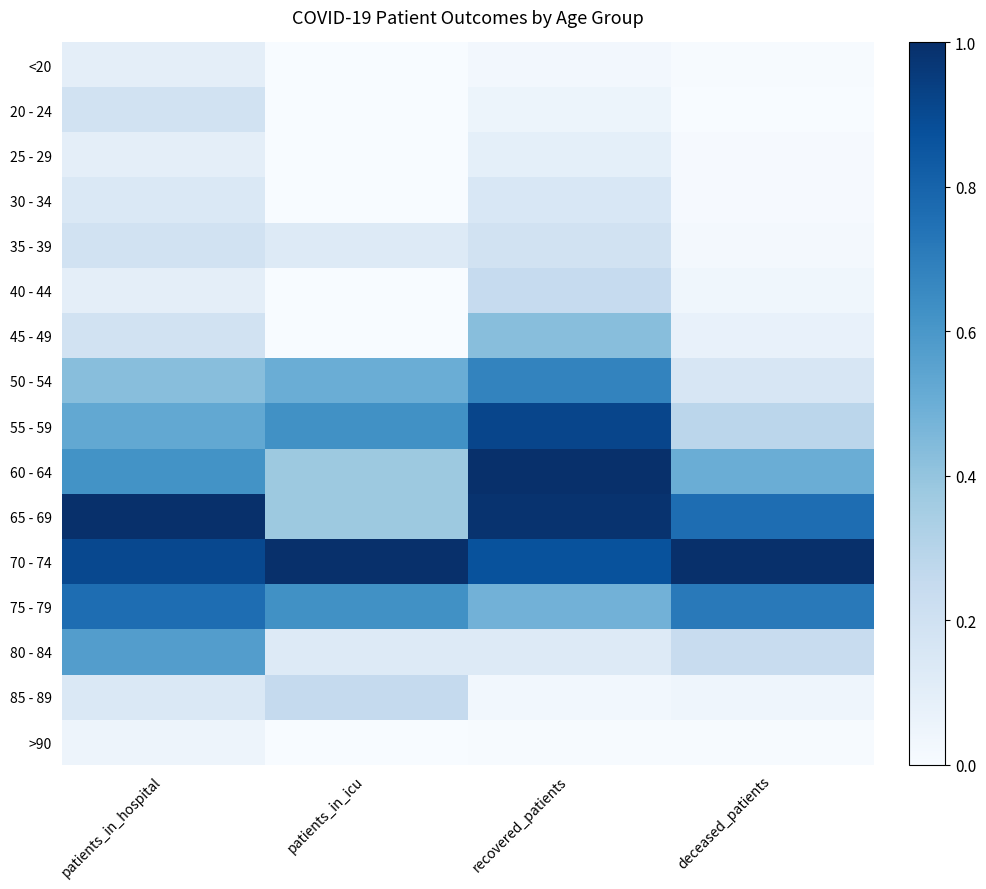

At deceased_patients, list the series in order from largest to smallest.

70 - 74, 65 - 69, 75 - 79, 60 - 64, 55 - 59, 80 - 84, 50 - 54, 45 - 49, 85 - 89, 40 - 44, 35 - 39, 30 - 34, 25 - 29, >90, <20, 20 - 24